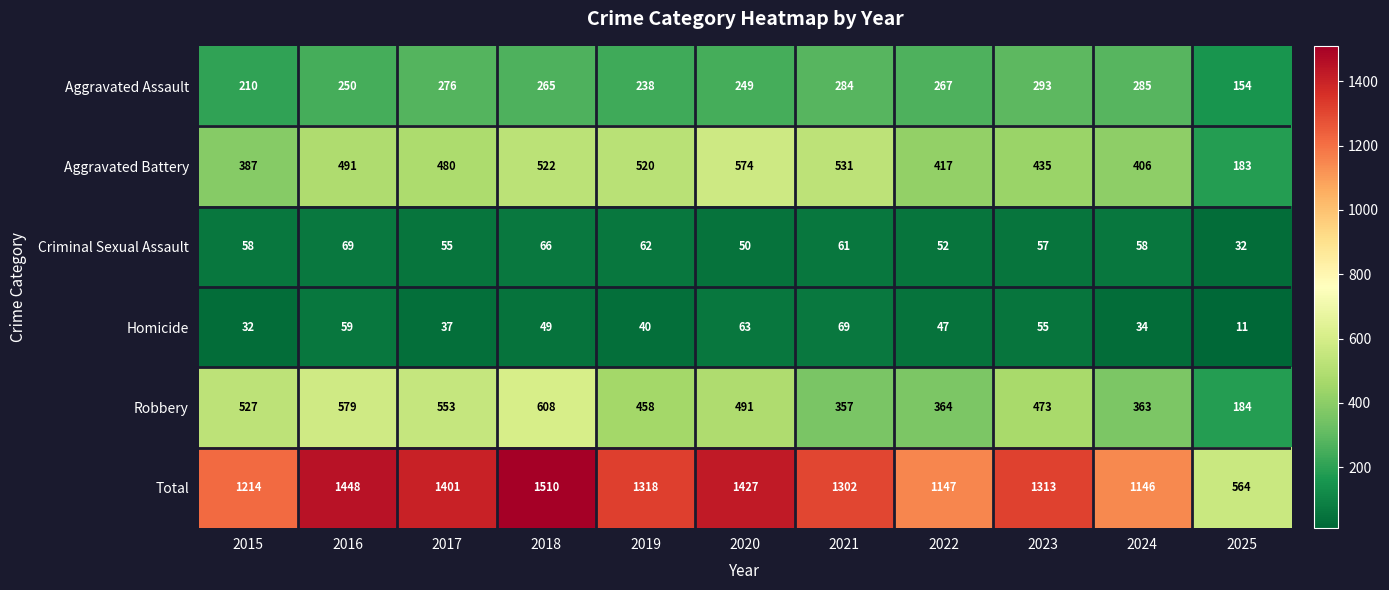

True or false: Criminal Sexual Assault has a value of 32 at 2025.

True